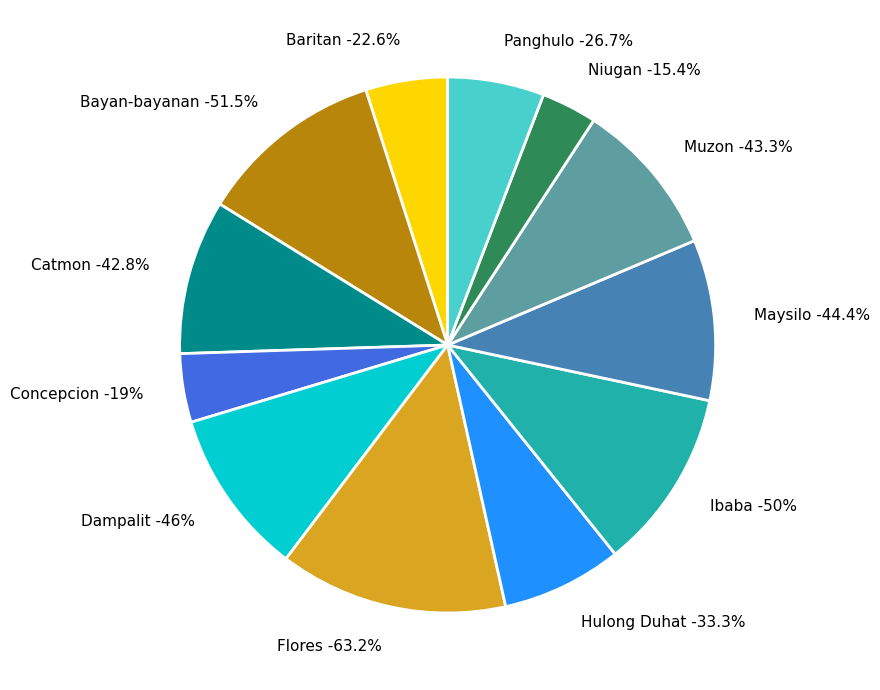

What percentage is the Concepcion slice, to the nearest percent?

4%